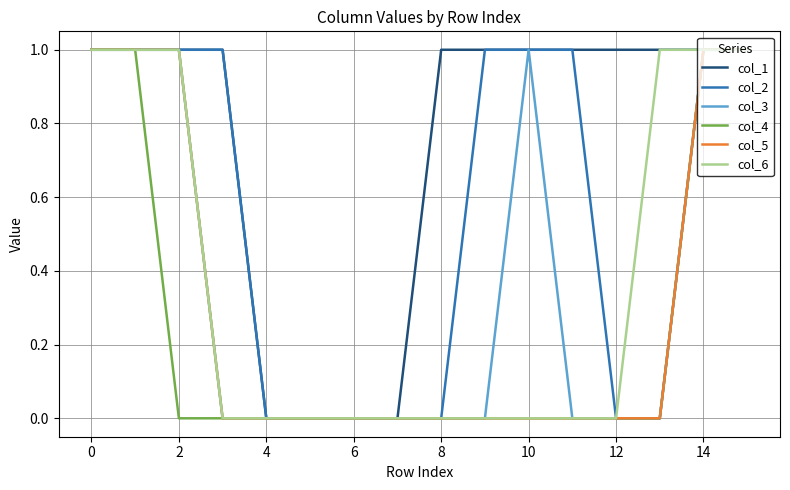

Reading left to right, transcribe all the data shown in this chart.

col_1: 1	1	1	1	0	0	0	0	1	1	1	1	1	1	1	1
col_2: 1	1	1	1	0	0	0	0	0	1	1	1	0	0	1	1
col_3: 1	1	1	0	0	0	0	0	0	0	1	0	0	0	1	1
col_4: 1	1	0	0	0	0	0	0	0	0	0	0	0	0	1	1
col_5: 1	1	1	0	0	0	0	0	0	0	0	0	0	0	1	1
col_6: 1	1	1	0	0	0	0	0	0	0	0	0	0	1	1	1